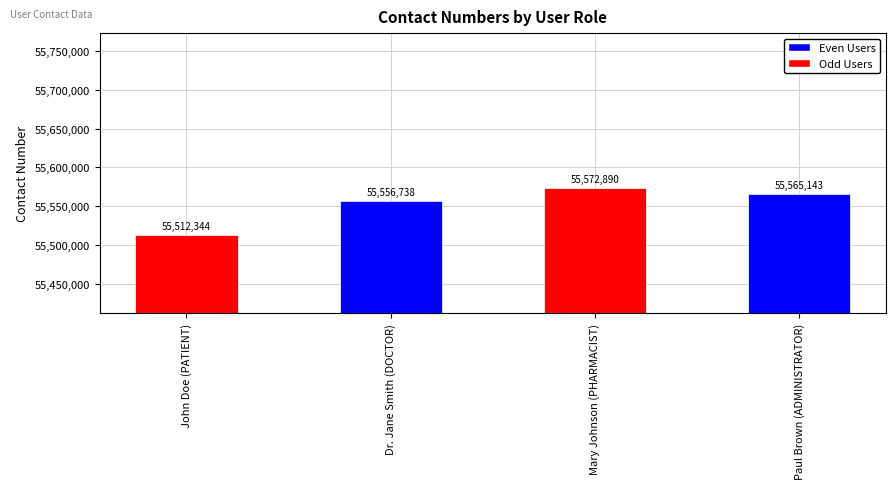

What is the label of the 1st bar from the left?

John Doe (PATIENT)